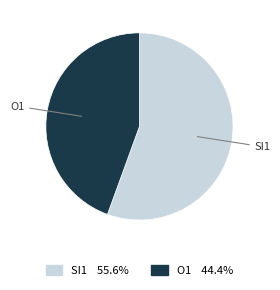

Is there any slice that represents more than half of the pie?

Yes